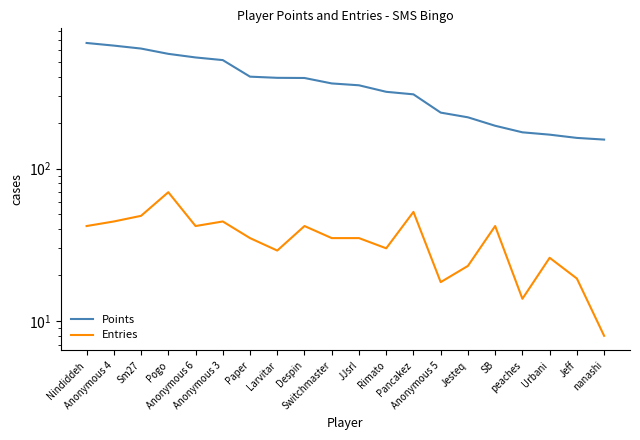

True or false: Entries and Points cross at least once.

False